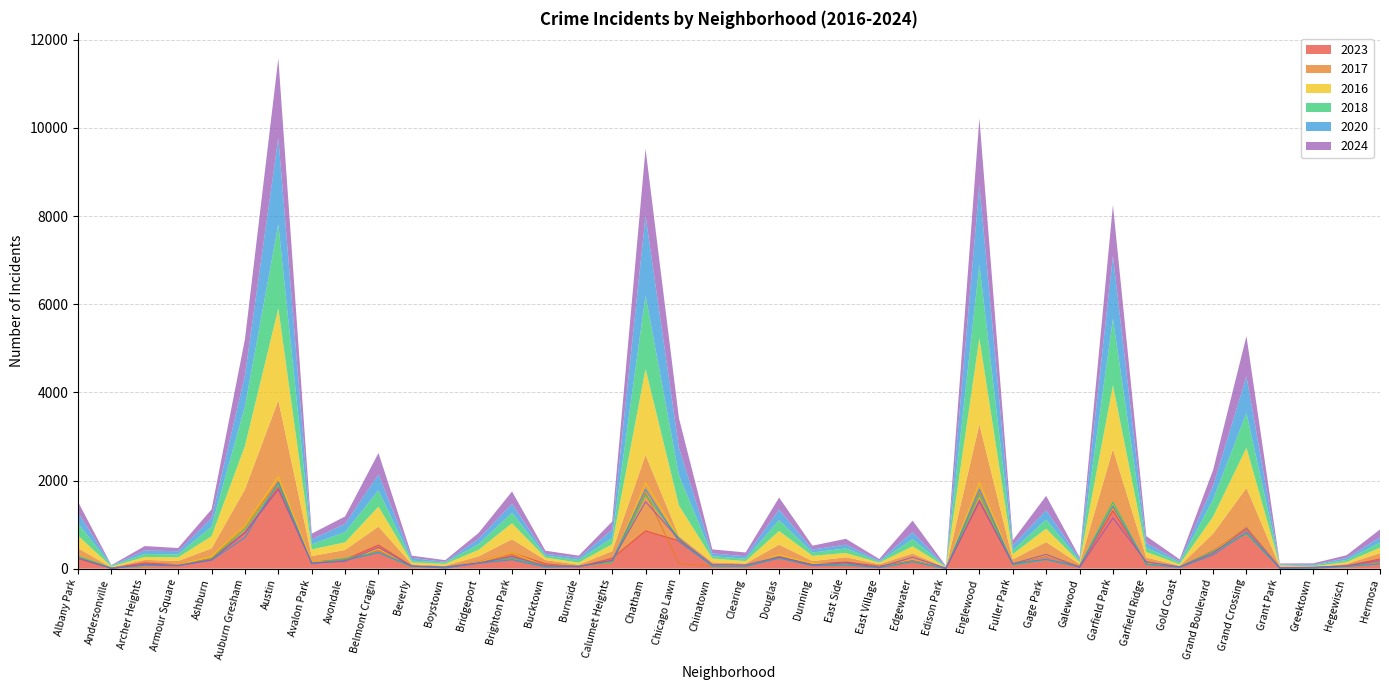

Reading left to right, what are all the values shown in this chart?

2023: Albany Park=232	Andersonville=11	Archer Heights=132	Armour Square=87	Ashburn=228	Auburn Gresham=823	Austin=1848	Avalon Park=144	Avondale=208	Belmont Cragin=536	Beverly=56	Boystown=35	Bridgeport=153	Brighton Park=359	Bucktown=111	Burnside=39	Calumet Heights=236	Chatham=856	Chicago Lawn=633	Chinatown=84	Clearing=68	Douglas=262	Dunning=101	East Side=151	East Village=57	Edgewater=180	Edison Park=10	Englewood=1552	Fuller Park=102	Gage Park=304	Galewood=48	Garfield Park=1313	Garfield Ridge=135	Gold Coast=35	Grand Boulevard=404	Grand Crossing=898	Grant Park=16	Greektown=22	Hegewisch=64	Hermosa=219
2017: Albany Park=235	Andersonville=17	Archer Heights=69	Armour Square=87	Ashburn=233	Auburn Gresham=978	Austin=1972	Avalon Park=142	Avondale=218	Belmont Cragin=420	Beverly=46	Boystown=33	Bridgeport=128	Brighton Park=309	Bucktown=85	Burnside=50	Calumet Heights=162	Chatham=1726	Chicago Lawn=110	Chinatown=63	Clearing=49	Douglas=285	Dunning=72	East Side=108	East Village=46	Edgewater=166	Edison Park=12	Englewood=1726	Fuller Park=110	Gage Park=301	Galewood=58	Garfield Park=1401	Garfield Ridge=119	Gold Coast=31	Grand Boulevard=392	Grand Crossing=936	Grant Park=30	Greektown=20	Hegewisch=43	Hermosa=134
2016: Albany Park=282	Andersonville=20	Archer Heights=65	Armour Square=83	Ashburn=276	Auburn Gresham=983	Austin=2086	Avalon Park=151	Avondale=172	Belmont Cragin=451	Beverly=40	Boystown=39	Bridgeport=147	Brighton Park=363	Bucktown=55	Burnside=49	Calumet Heights=157	Chatham=1948	Chicago Lawn=690	Chinatown=84	Clearing=55	Douglas=308	Dunning=119	East Side=97	East Village=32	Edgewater=162	Edison Park=12	Englewood=1948	Fuller Park=118	Gage Park=305	Galewood=42	Garfield Park=1448	Garfield Ridge=126	Gold Coast=33	Grand Boulevard=384	Grand Crossing=908	Grant Park=26	Greektown=11	Hegewisch=42	Hermosa=124
2018: Albany Park=281	Andersonville=19	Archer Heights=69	Armour Square=69	Ashburn=218	Auburn Gresham=898	Austin=1912	Avalon Park=115	Avondale=233	Belmont Cragin=370	Beverly=41	Boystown=34	Bridgeport=129	Brighton Park=240	Bucktown=47	Burnside=60	Calumet Heights=145	Chatham=1672	Chicago Lawn=691	Chinatown=52	Clearing=55	Douglas=246	Dunning=74	East Side=105	East Village=26	Edgewater=164	Edison Park=9	Englewood=1672	Fuller Park=87	Gage Park=205	Galewood=42	Garfield Park=1510	Garfield Ridge=94	Gold Coast=43	Grand Boulevard=388	Grand Crossing=794	Grant Park=15	Greektown=24	Hegewisch=49	Hermosa=118
2020: Albany Park=246	Andersonville=8	Archer Heights=78	Armour Square=70	Ashburn=193	Auburn Gresham=708	Austin=1959	Avalon Park=113	Avondale=188	Belmont Cragin=364	Beverly=62	Boystown=14	Bridgeport=124	Brighton Park=203	Bucktown=41	Burnside=47	Calumet Heights=185	Chatham=1801	Chicago Lawn=618	Chinatown=63	Clearing=56	Douglas=242	Dunning=69	East Side=85	East Village=24	Edgewater=157	Edison Park=5	Englewood=1801	Fuller Park=112	Gage Park=213	Galewood=43	Garfield Park=1426	Garfield Ridge=109	Gold Coast=28	Grand Boulevard=313	Grand Crossing=828	Grant Park=7	Greektown=11	Hegewisch=46	Hermosa=114
2024: Albany Park=241	Andersonville=7	Archer Heights=100	Armour Square=74	Ashburn=198	Auburn Gresham=817	Austin=1800	Avalon Park=130	Avondale=166	Belmont Cragin=483	Beverly=50	Boystown=38	Bridgeport=130	Brighton Park=277	Bucktown=69	Burnside=51	Calumet Heights=185	Chatham=1520	Chicago Lawn=673	Chinatown=92	Clearing=85	Douglas=271	Dunning=87	East Side=132	East Village=35	Edgewater=261	Edison Park=11	Englewood=1520	Fuller Park=113	Gage Park=324	Galewood=30	Garfield Park=1151	Garfield Ridge=156	Gold Coast=41	Grand Boulevard=356	Grand Crossing=910	Grant Park=24	Greektown=33	Hegewisch=62	Hermosa=181